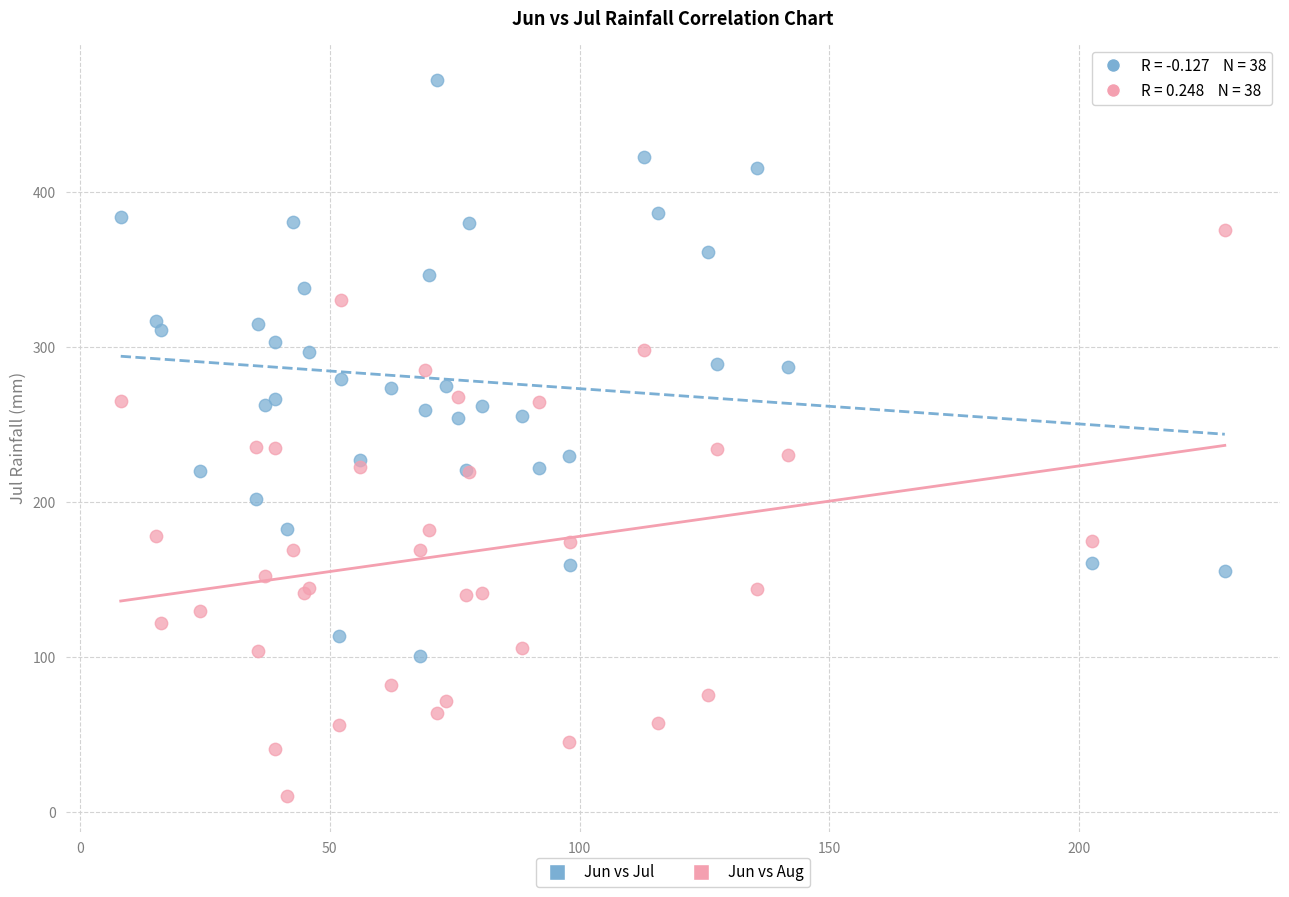

Which series reaches the minimum Y coordinate?

Jun vs Aug